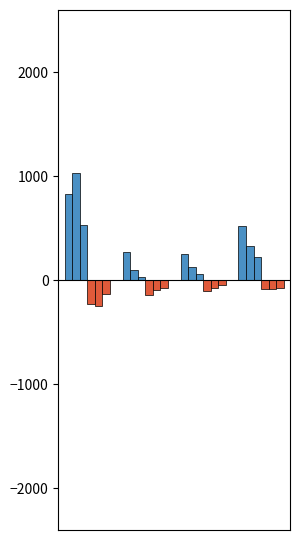

How many bars are there in each group?

6